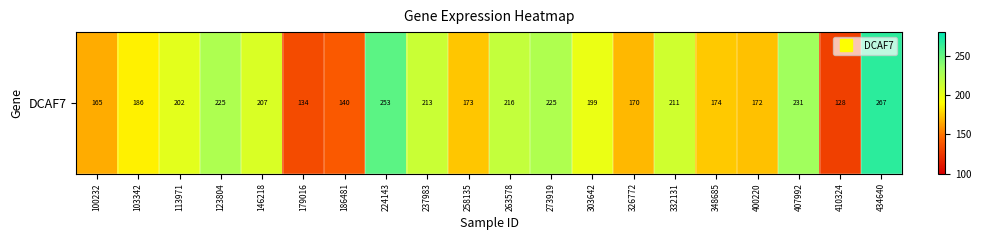

True or false: the data shows 186.0 at 103342.

True